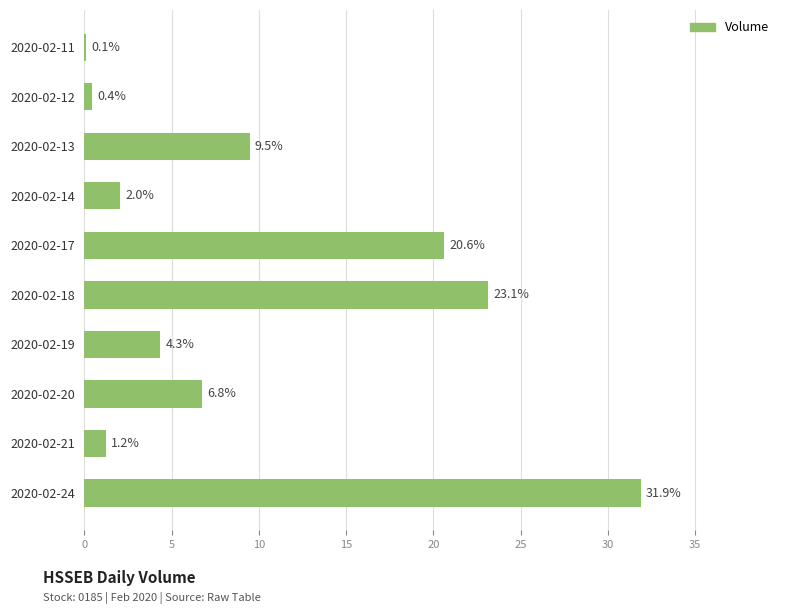

What is the sum of all values?

100.0